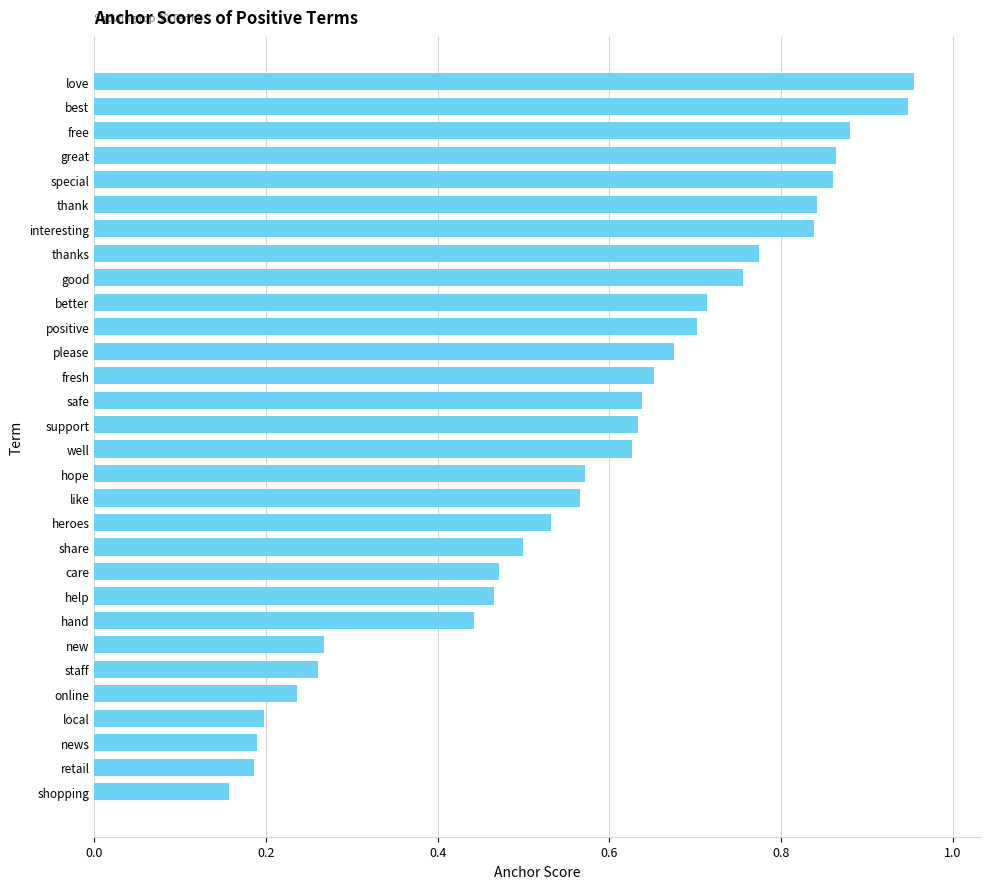

What is the change in value from hope to fresh?

+0.1